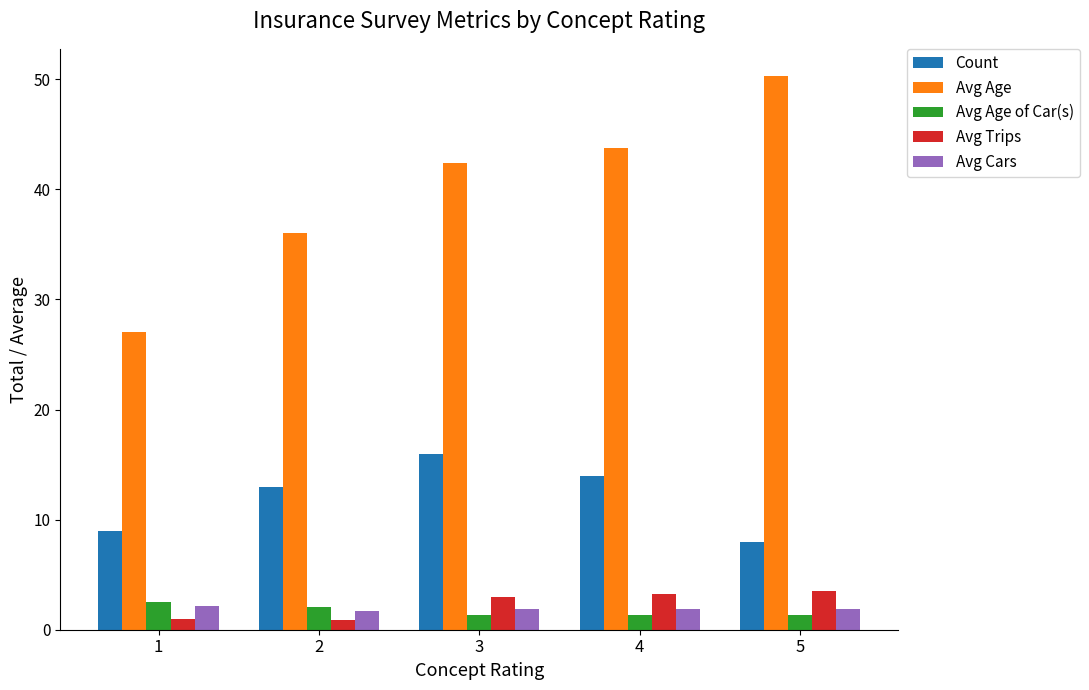

What is the total value across all series at 4?

64.2